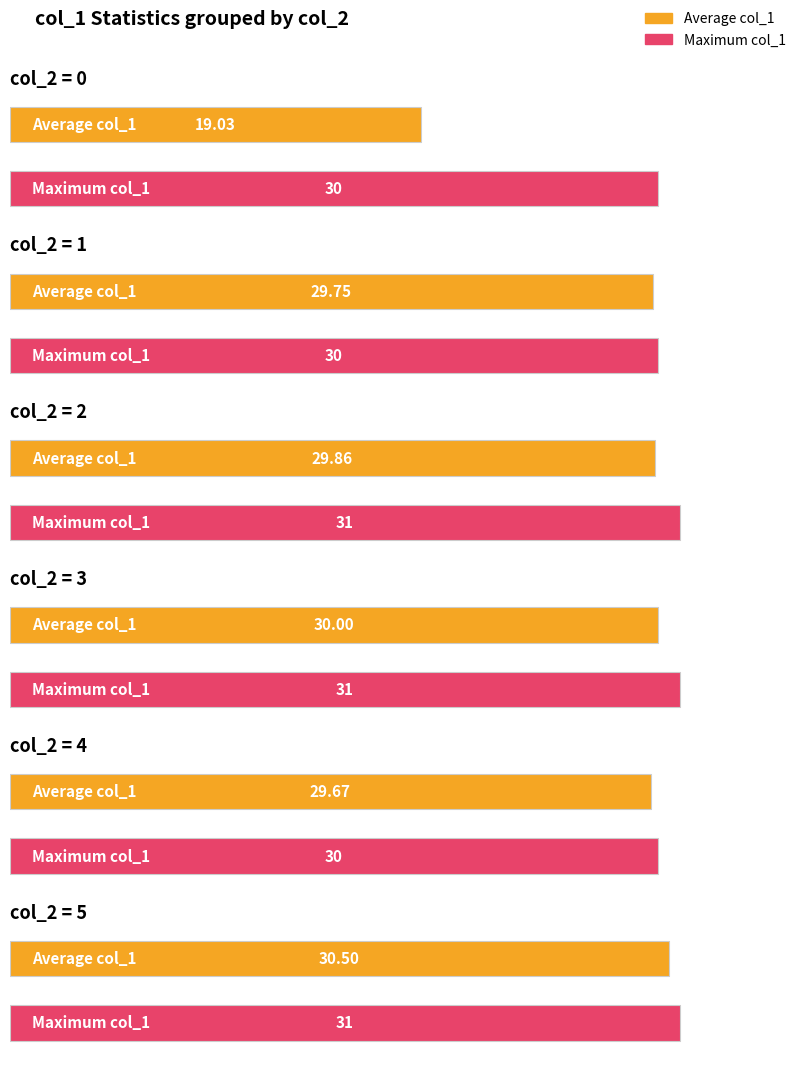

True or false: Maximum has a value of 8 at col_1 (avg col_2>0).

False